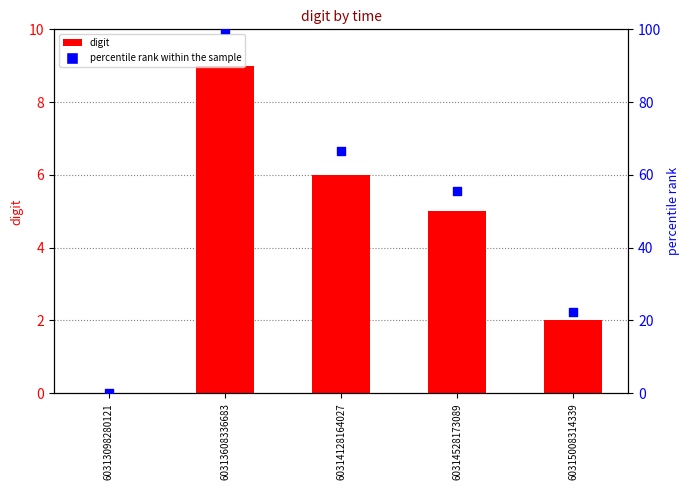

What are all the series names shown in the legend?

digit, percentile rank within the sample